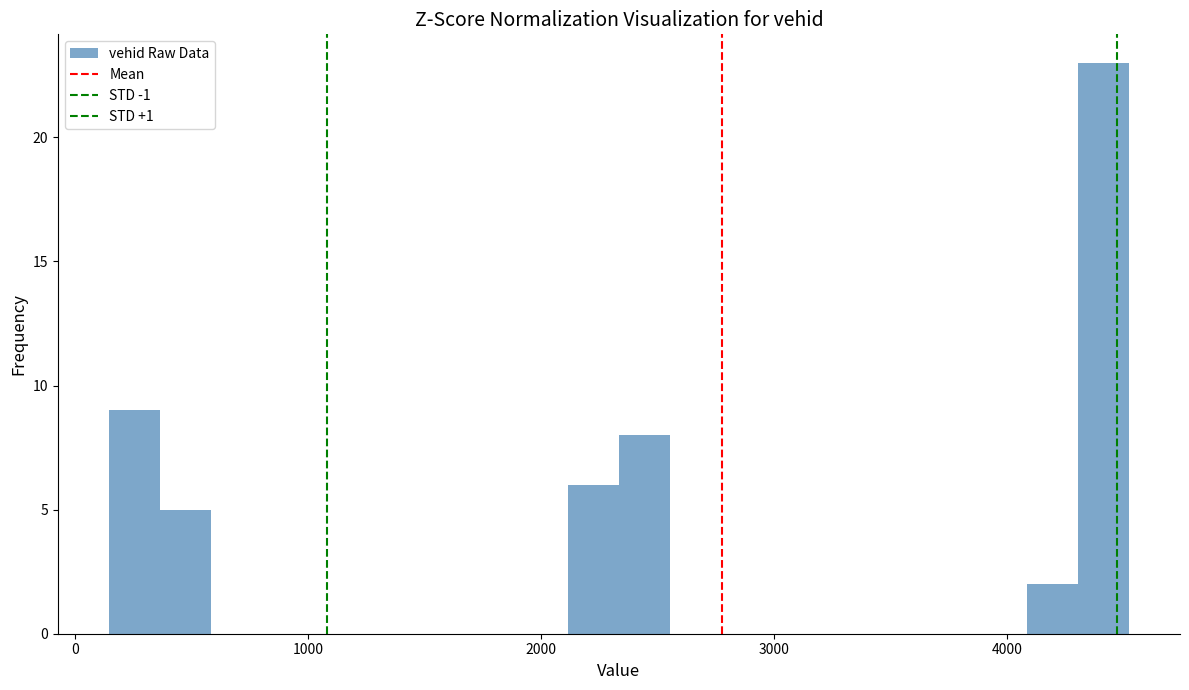

Read against the x-axis, roughly where is the centre of the tallest bar?

4400